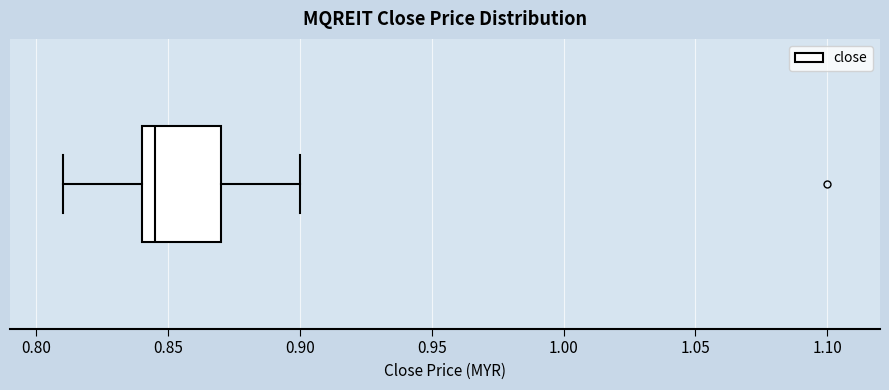

Transcribe this box plot: give where the median line is, the range the box spans, and where the two whiskers end, as read against the x-axis. The values are not printed on the chart, so give them approximately, as read against the axis.

median 0.845, box 0.840 to 0.870, whiskers 0.810 to 0.900